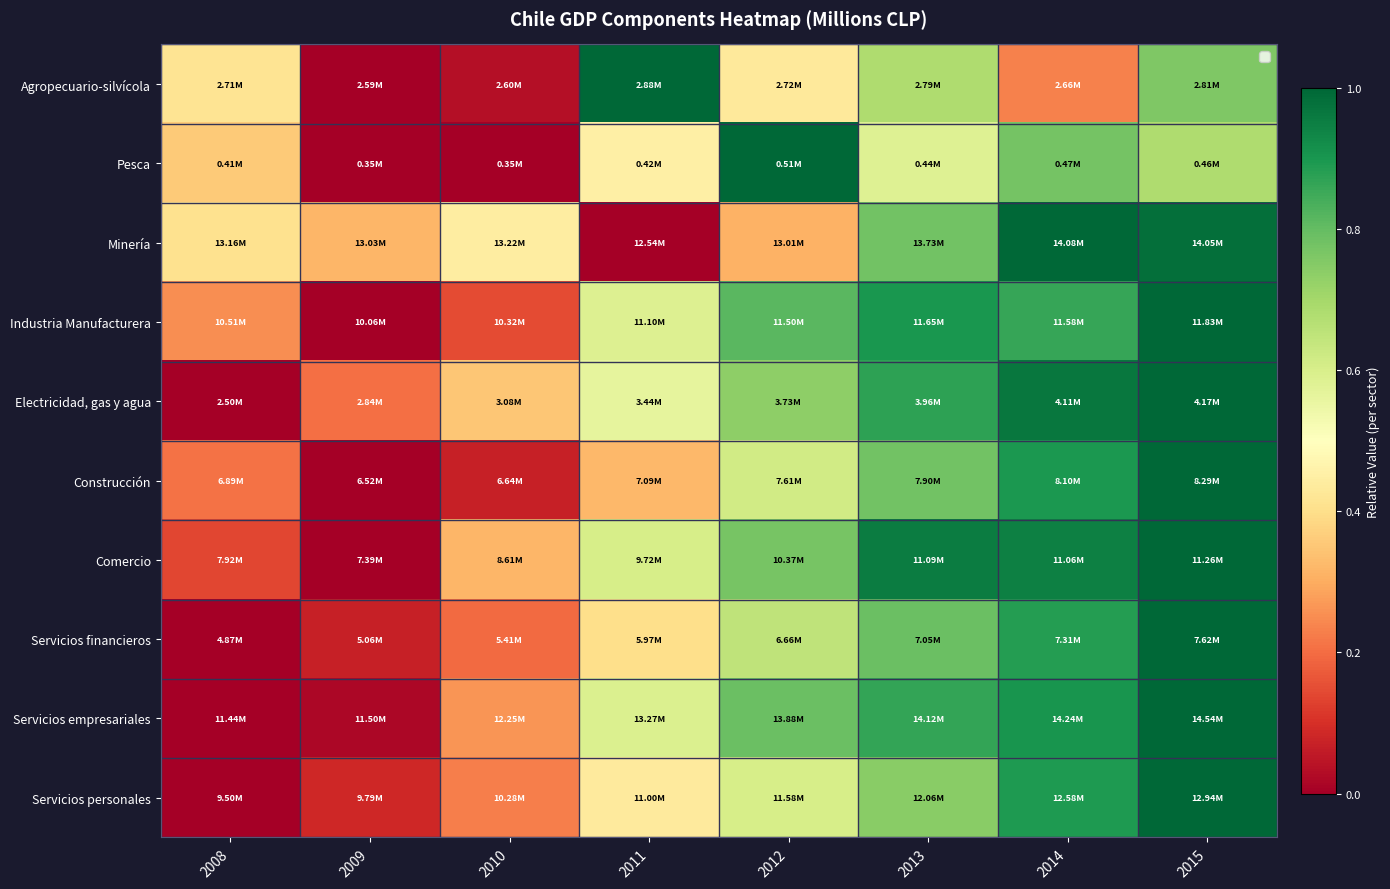

Between 2009 and 2010, which series saw the biggest shift?

Comercio